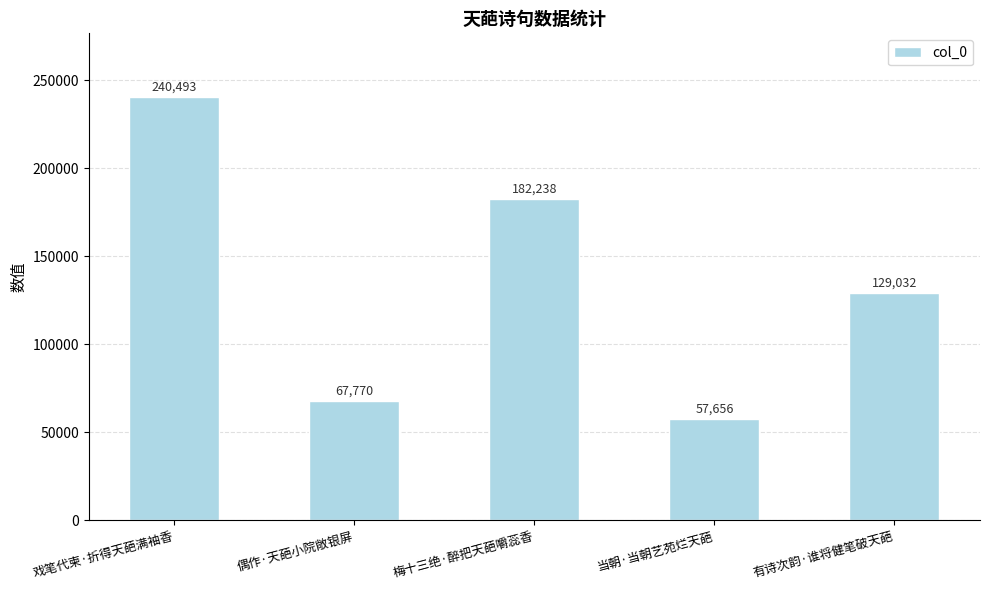

The chart shows a value of 129032 at 有诗次韵·谁将健笔破天葩. True or false?

True